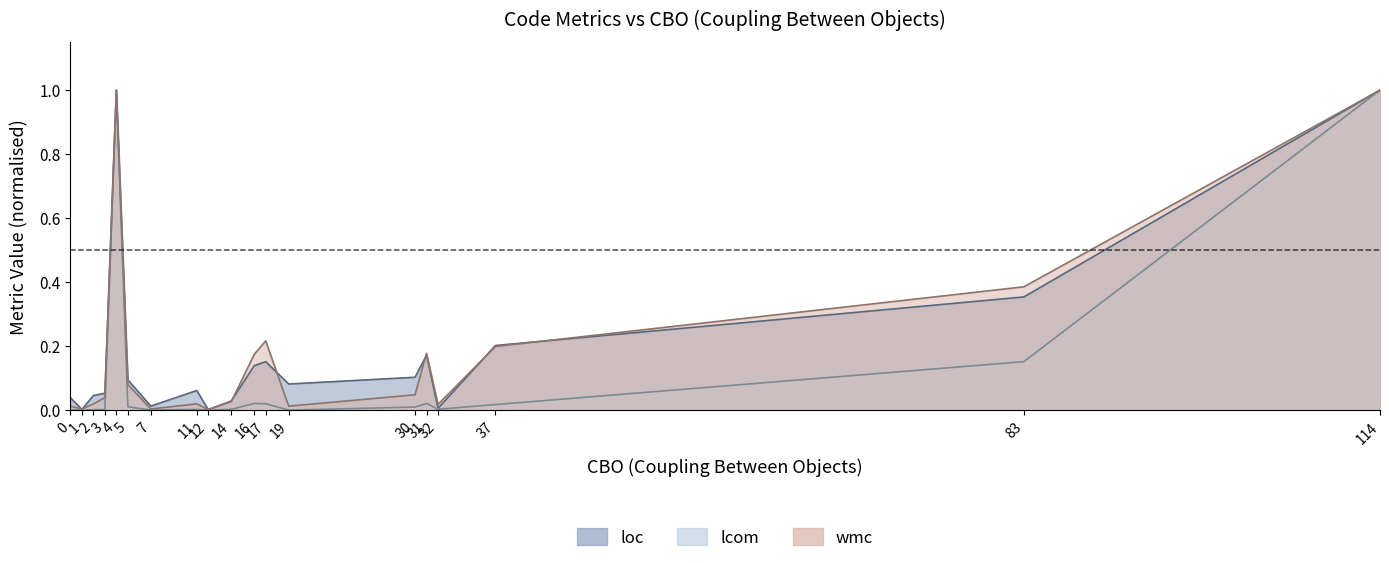

Reading left to right, list all the values displayed in this chart.

loc: 0.0	0.0	0.0	0.1	1.0	0.1	0.0	0.1	0.0	0.0	0.1	0.2	0.1	0.1	0.2	0.0	0.2	0.4	1.0
lcom: 0.0	0.0	0.0	0.0	1.0	0.0	0.0	0.0	0.0	0.0	0.0	0.0	0.0	0.0	0.0	0.0	0.0	0.2	1.0
wmc: 0.0	0.0	0.0	0.0	1.0	0.1	0.0	0.0	0.0	0.0	0.2	0.2	0.0	0.0	0.2	0.0	0.2	0.4	1.0